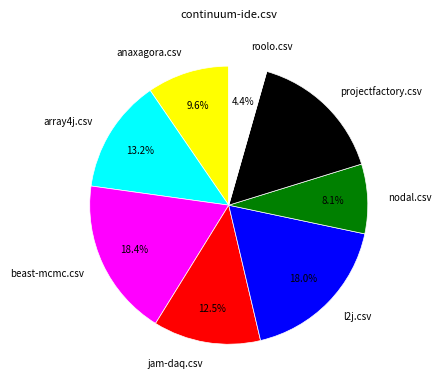

Does roolo.csv represent more than half of the total?

No